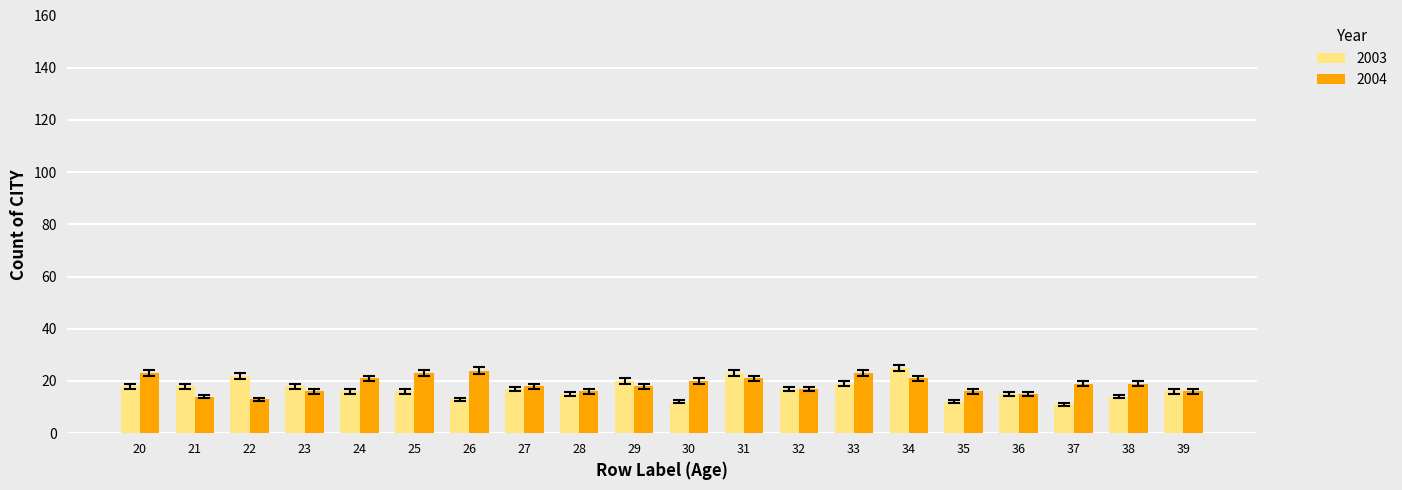

What is the value of the 2003 bar at the 6th from the left?

16